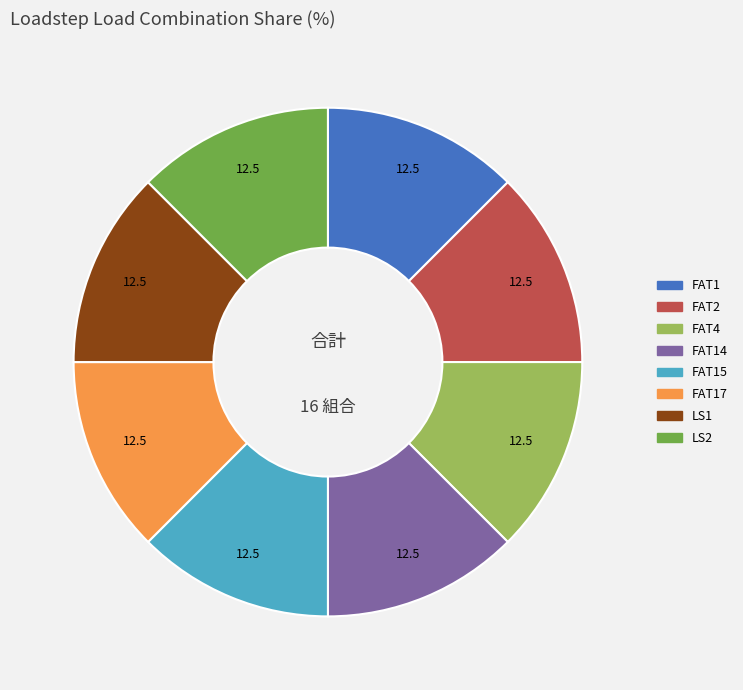

Does any single category account for the majority?

No